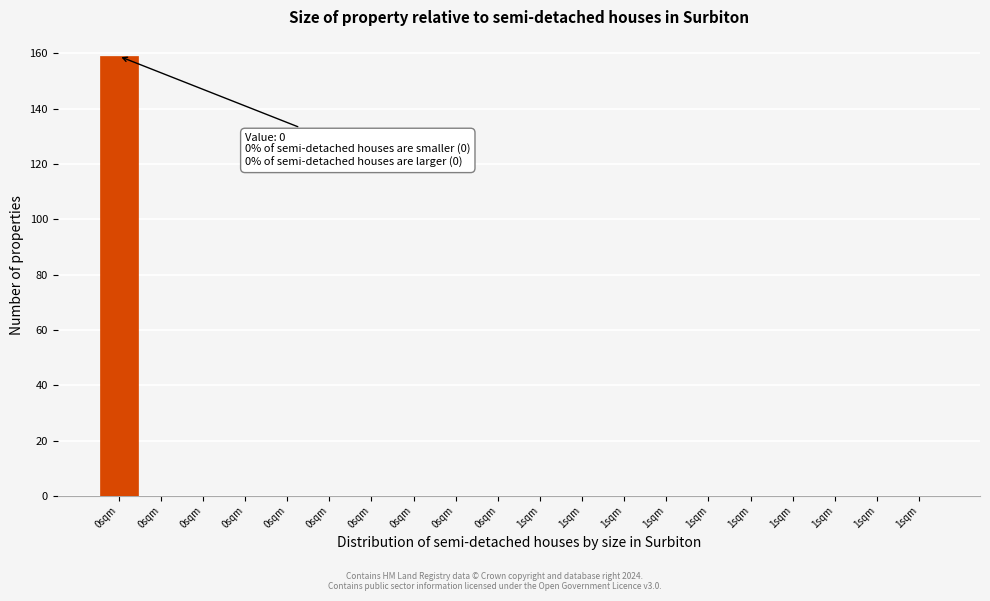

Count the number of data series in this chart.

1